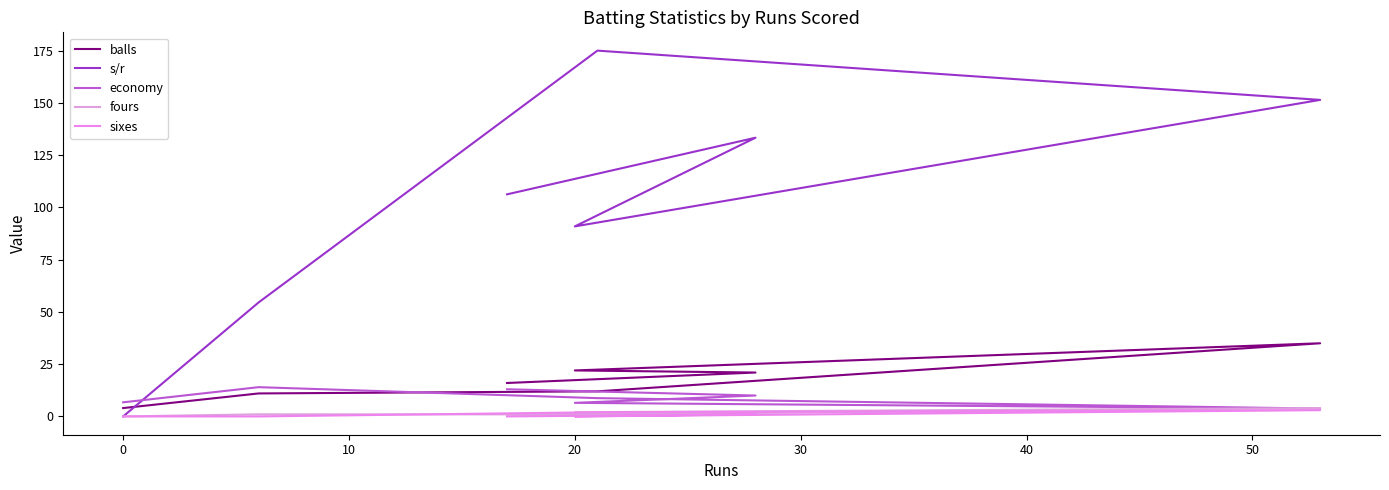

True or false: balls has more than 1 points higher than both neighbors.

False